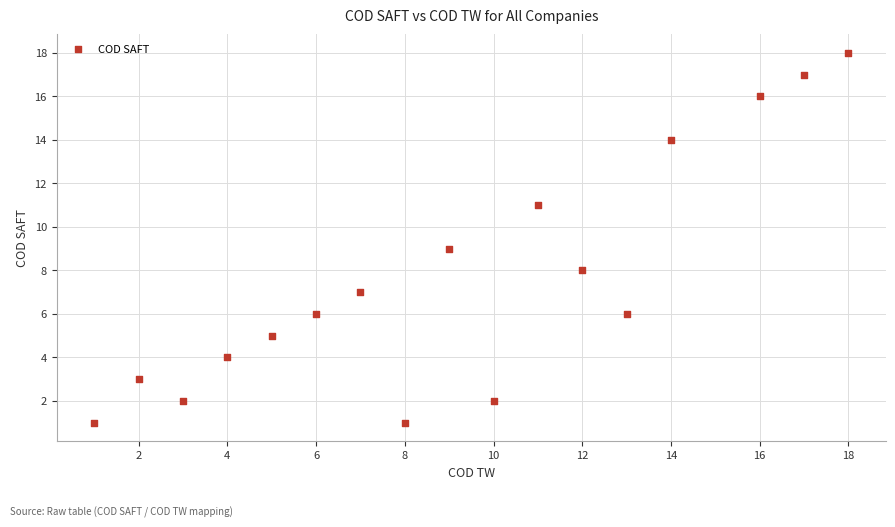

What is the range of X values (max minus min)?

17